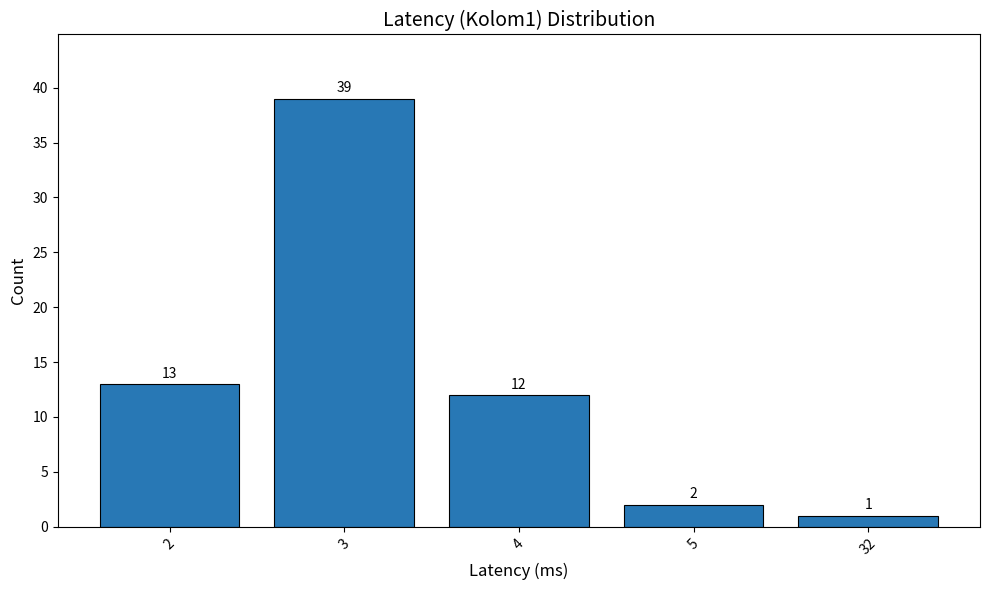

Reading left to right, list all the values displayed in this chart.

2=13	3=39	4=12	5=2	32=1